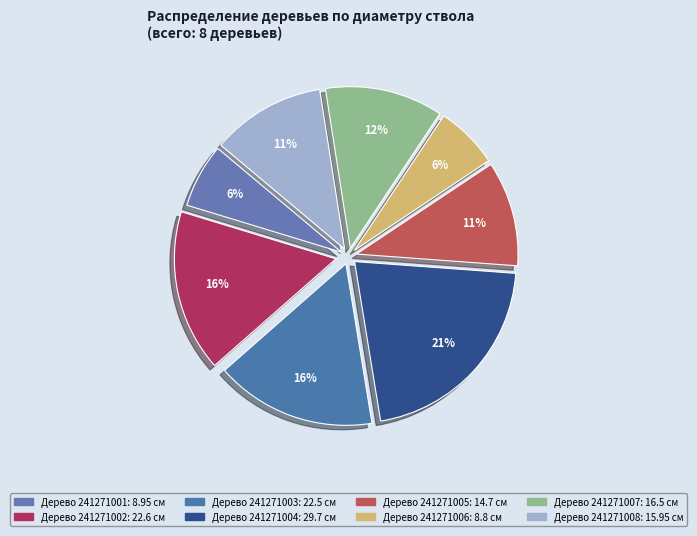

Rank the categories by value from lowest to highest.

241271006, 241271001, 241271005, 241271008, 241271007, 241271003, 241271002, 241271004